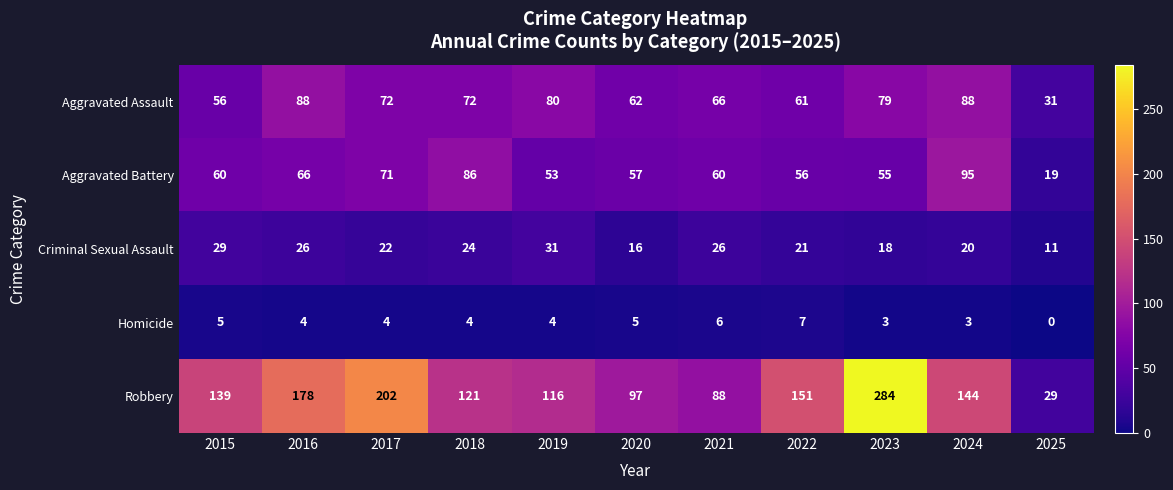

What is the sum of all Homicide values?

45